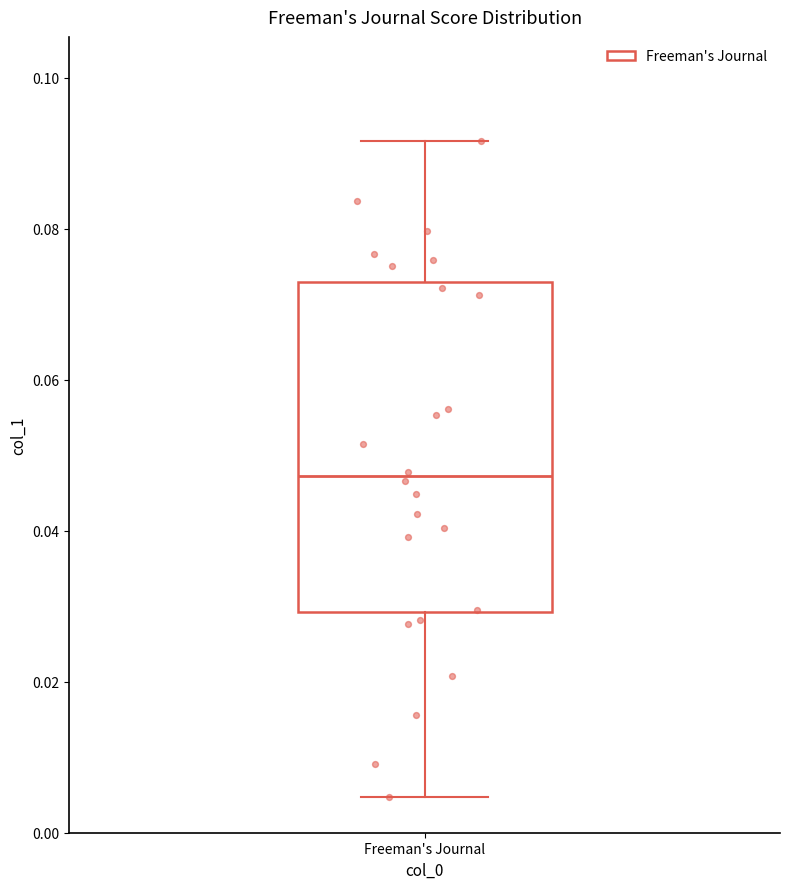

Transcribe this box plot: give where the median line is, the range the box spans, and where the two whiskers end, as read against the y-axis. The values are not printed on the chart, so give them approximately, as read against the axis.

median 0.048, box 0.030 to 0.072, whiskers 0.004 to 0.092